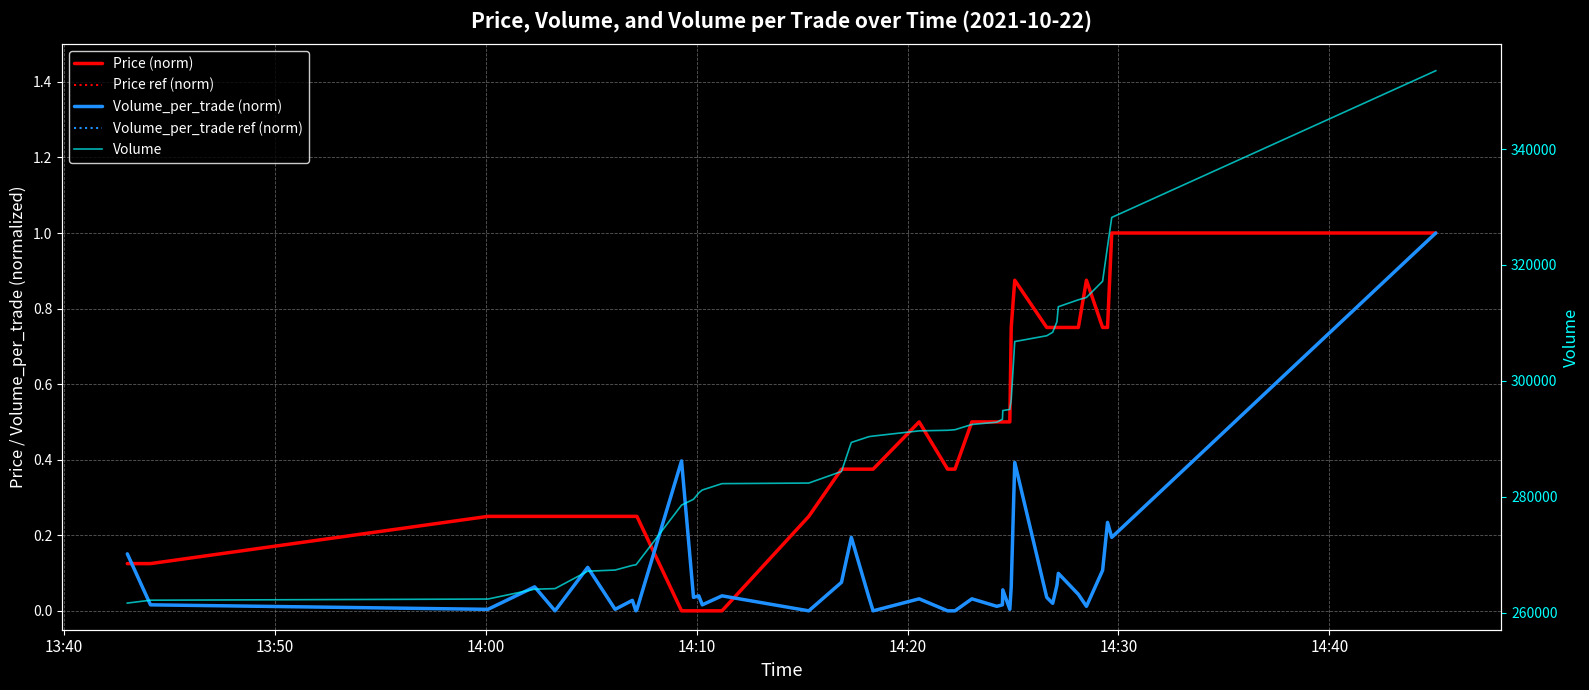

True or false: Volume_per_trade ref (norm) and Price (norm) cross at least once.

True